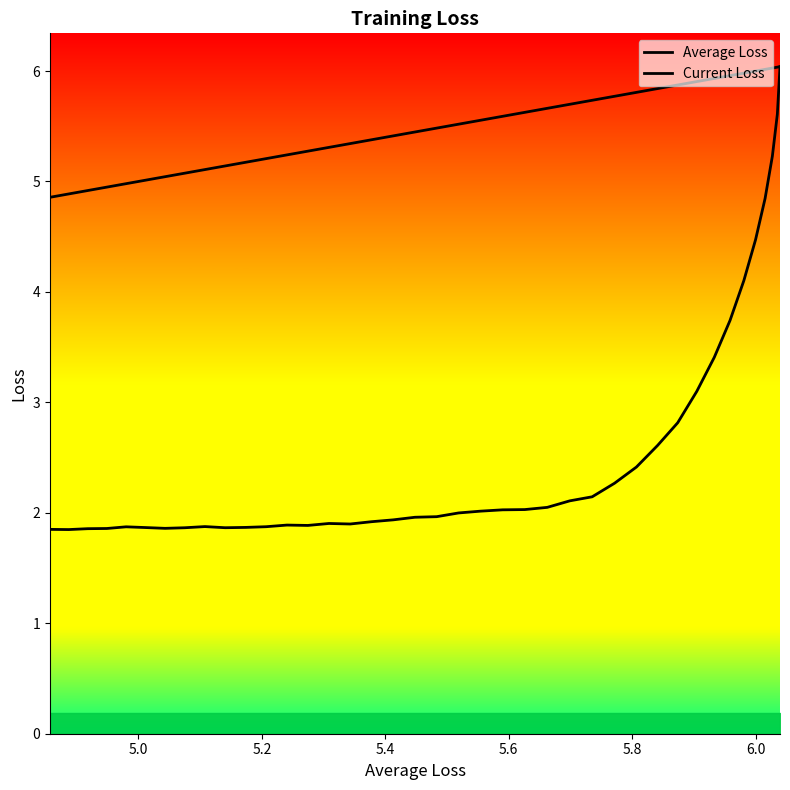

True or false: Average Loss has more than 2 interior local peaks.

False